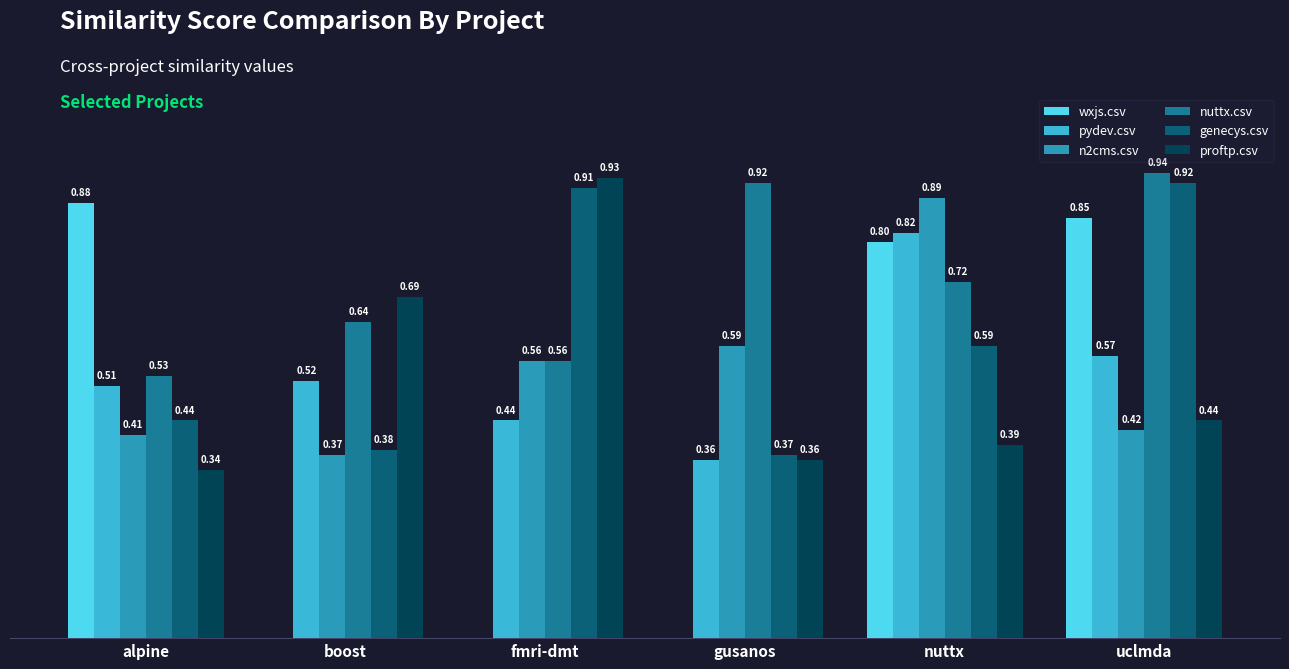

Which series has the largest total across all categories?

nuttx.csv